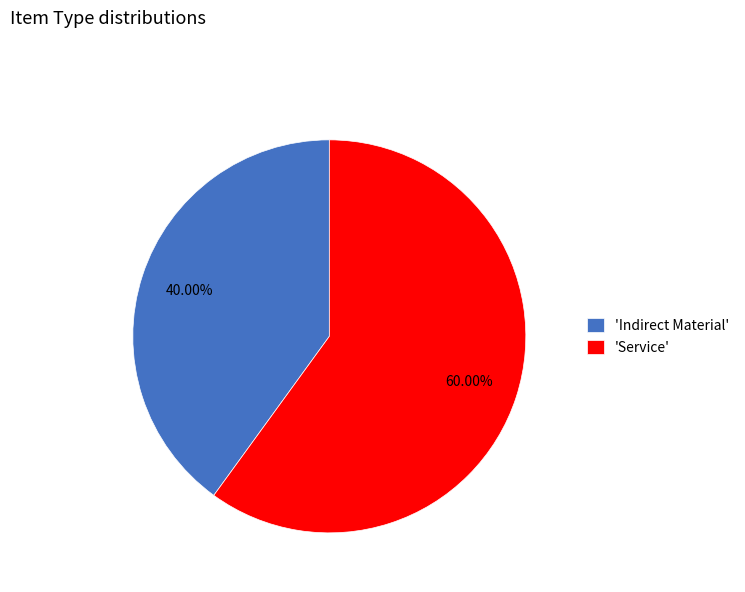

How many segments does this pie chart have?

2